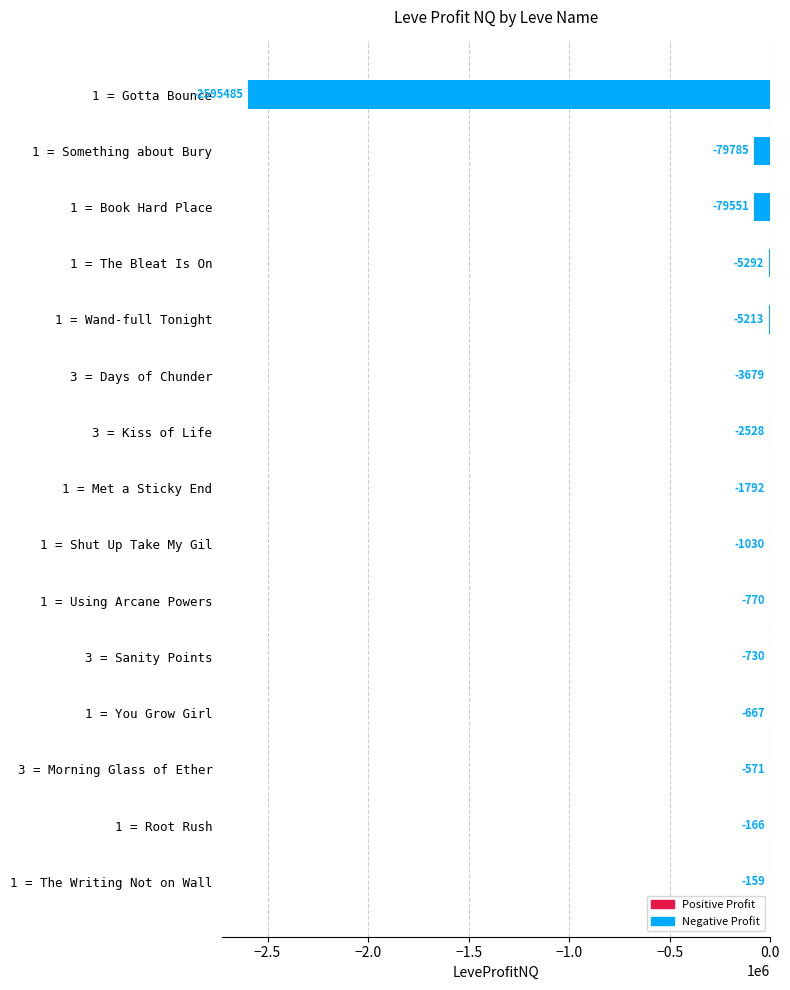

Between 3 = Morning Glass of Ether and 1 = Met a Sticky End, which is larger?

3 = Morning Glass of Ether